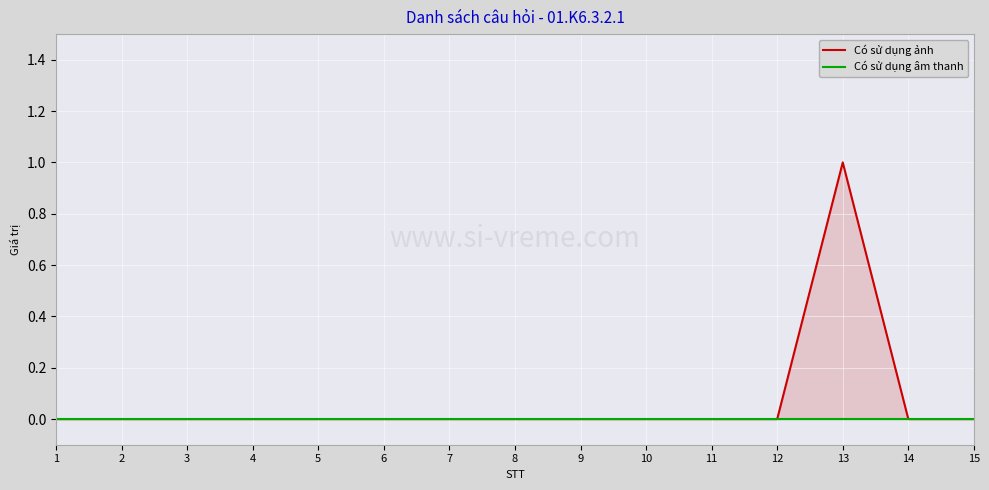

Is it true that Có sử dụng ảnh equals 0 at 3?

True